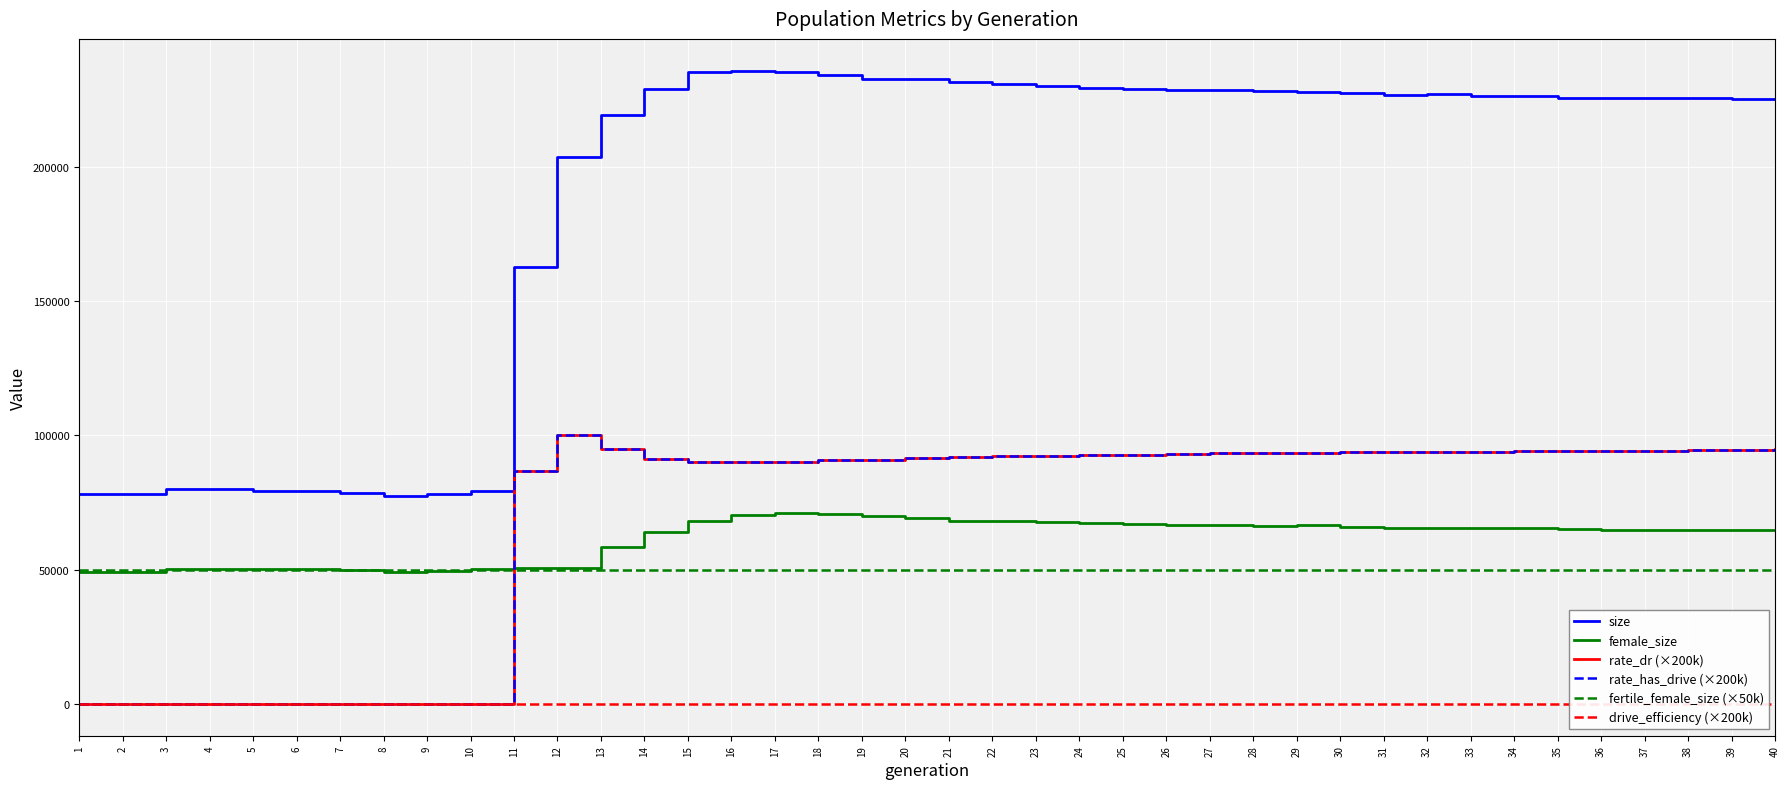

What are all the series names shown in the legend?

size, female_size, rate_dr (×200k), rate_has_drive (×200k), fertile_female_size (×50k), drive_efficiency (×200k)